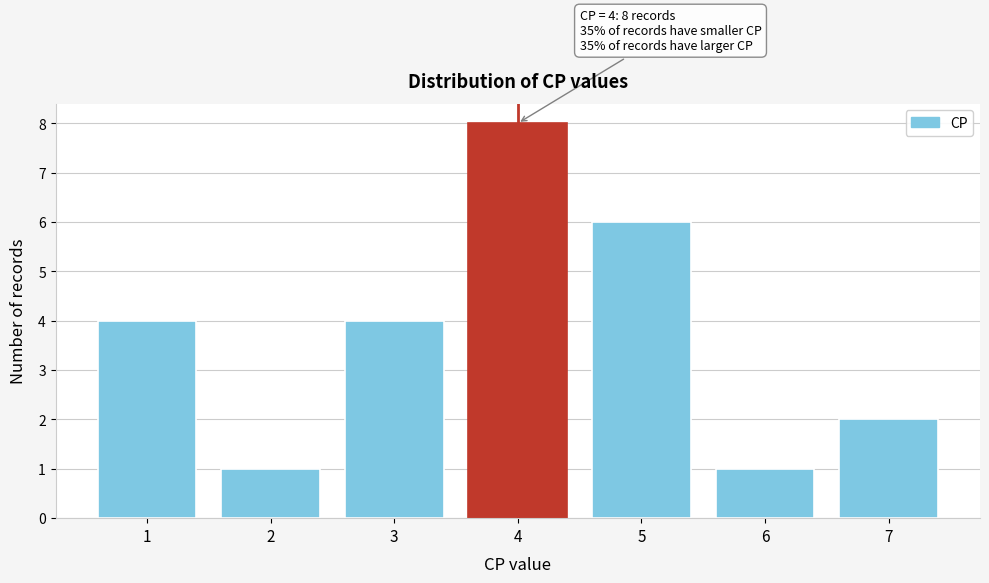

Reading left to right, list all the values displayed in this chart.

4	1	4	8	6	1	2